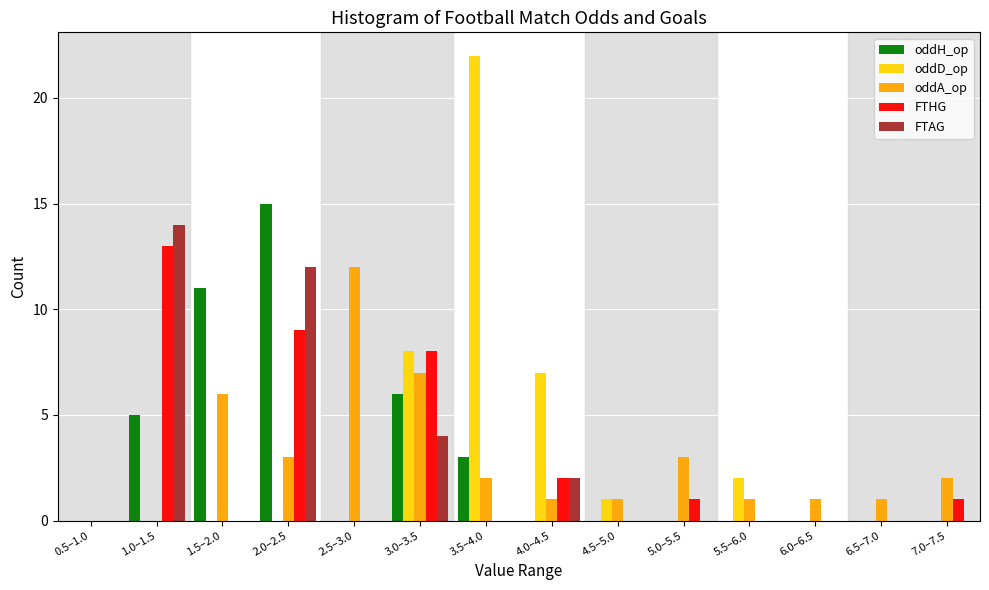

Between 2.5–3.0 and 4.5–5.0, which series saw the biggest shift?

oddA_op